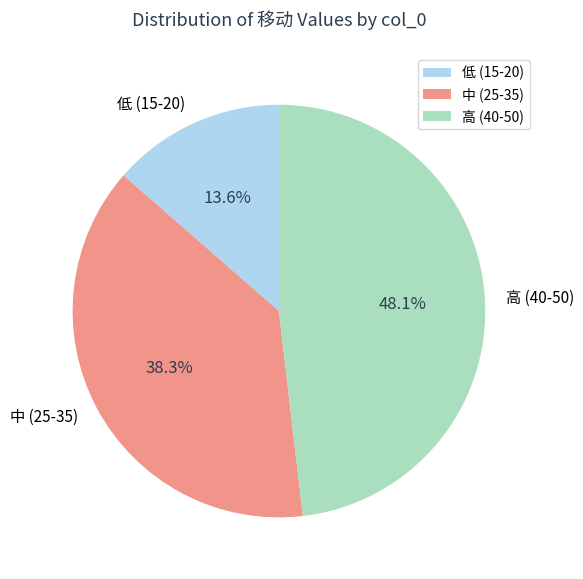

Rank the categories by value from lowest to highest.

低 (15-20), 中 (25-35), 高 (40-50)